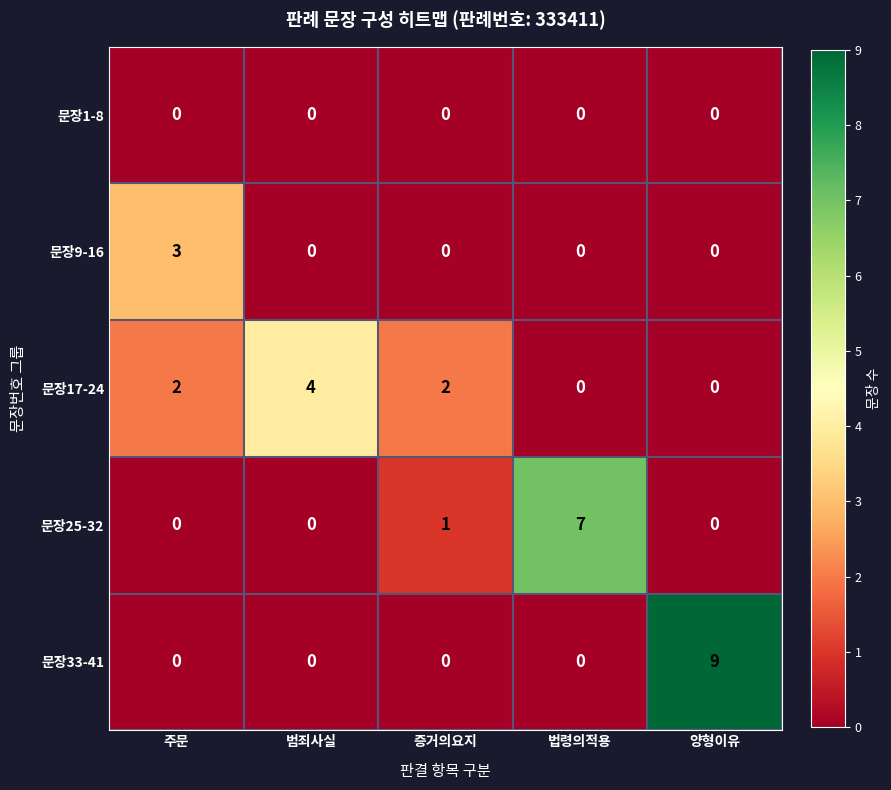

What is the difference between the highest and lowest values at 양형이유?

9